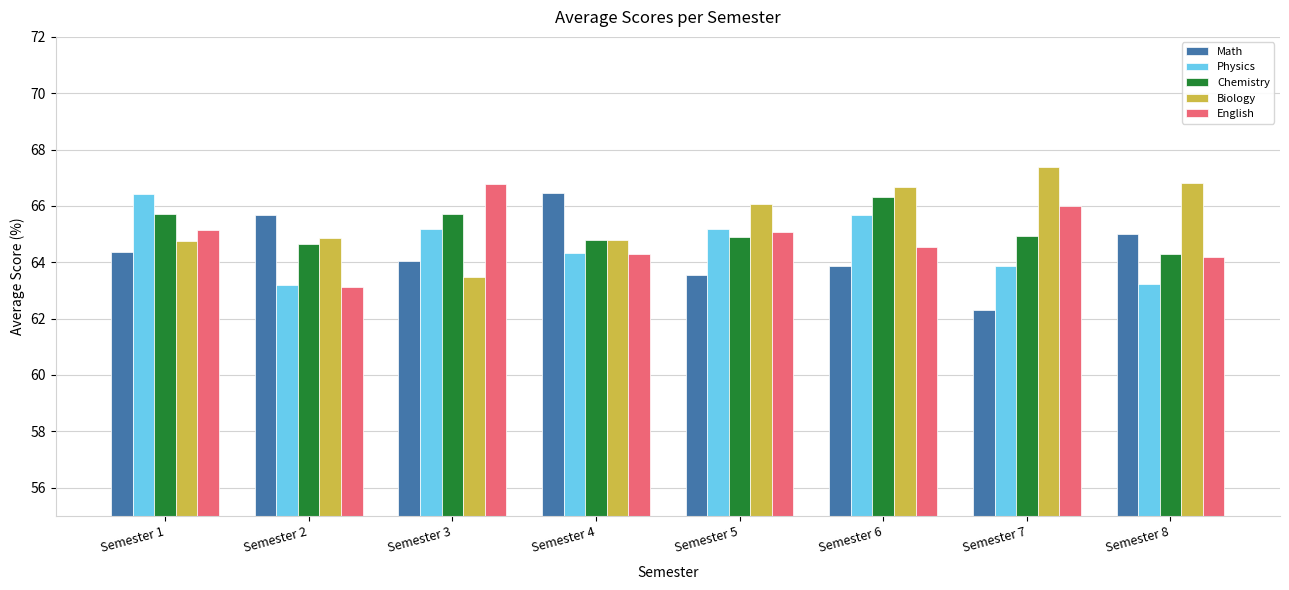

Between Semester 3 and Semester 7, which series saw the biggest shift?

Biology